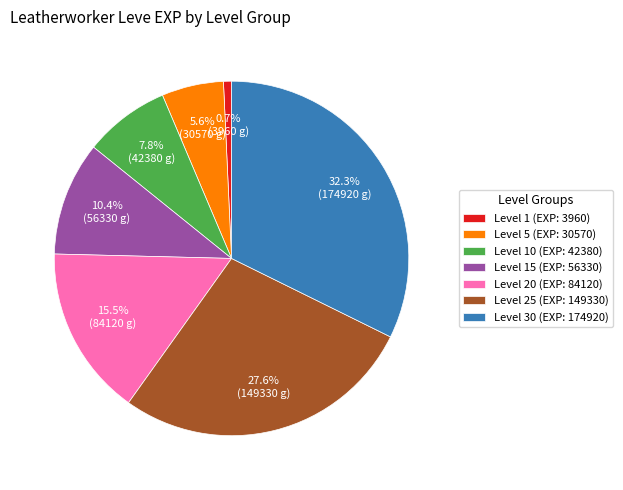

To the nearest percent, what is the difference between the largest and smallest slice percentages?

32%